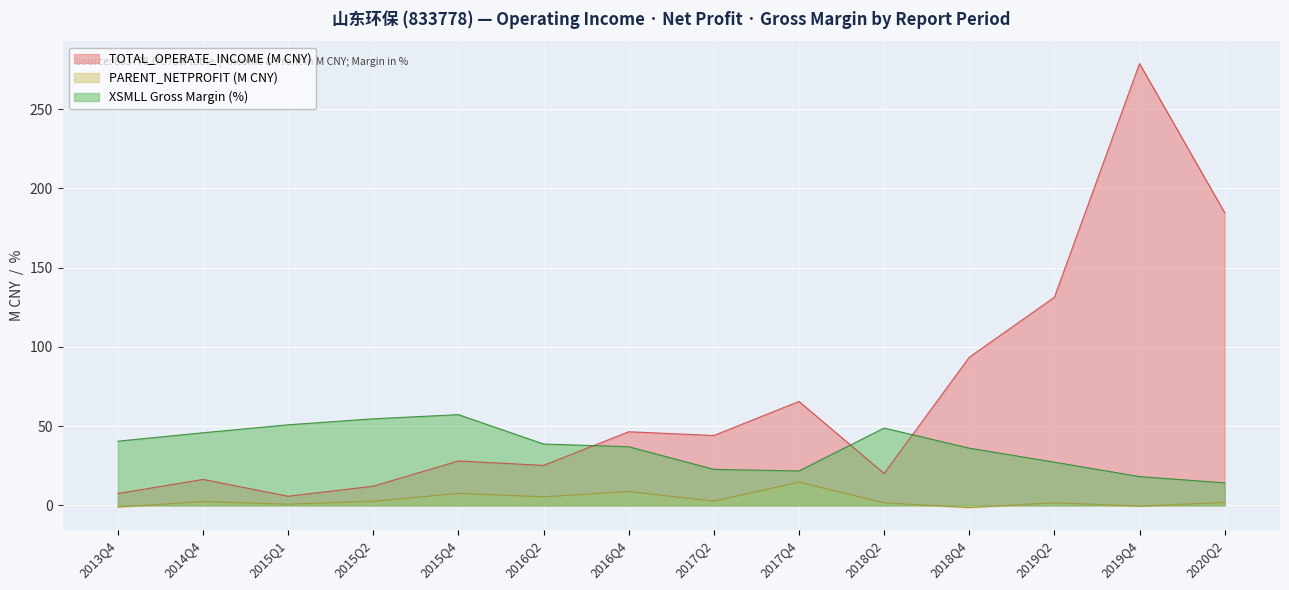

What is the difference between the maximum and second lowest values in the TOTAL_OPERATE_INCOME series?

271.2